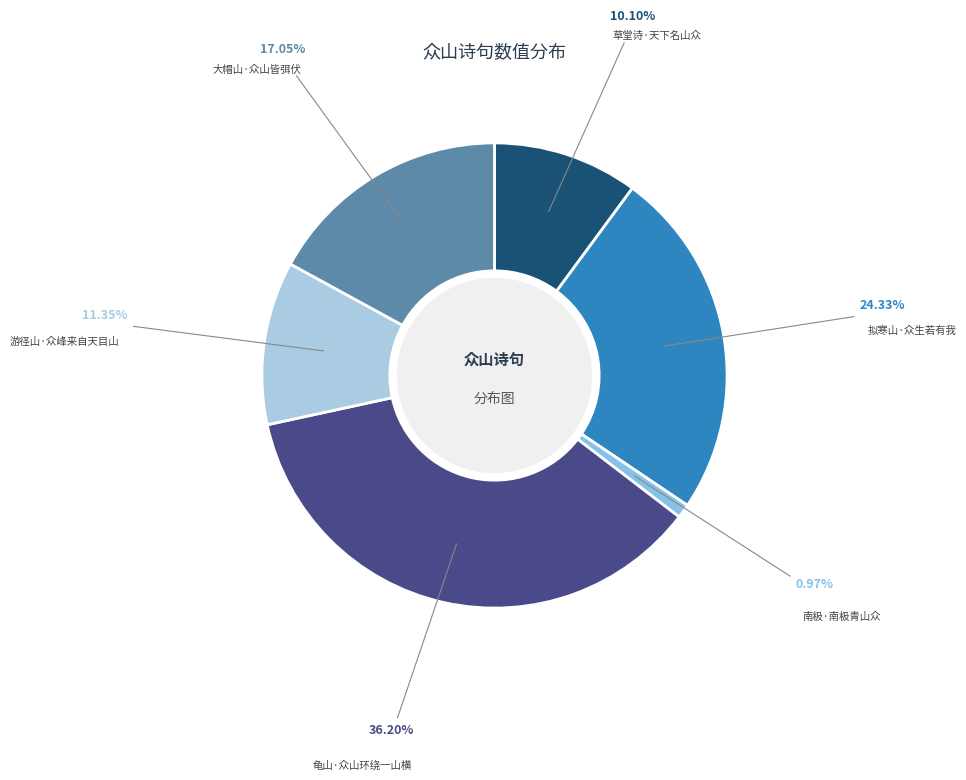

To the nearest percent, what portion does 龟山·众山环绕一山横 represent?

36%